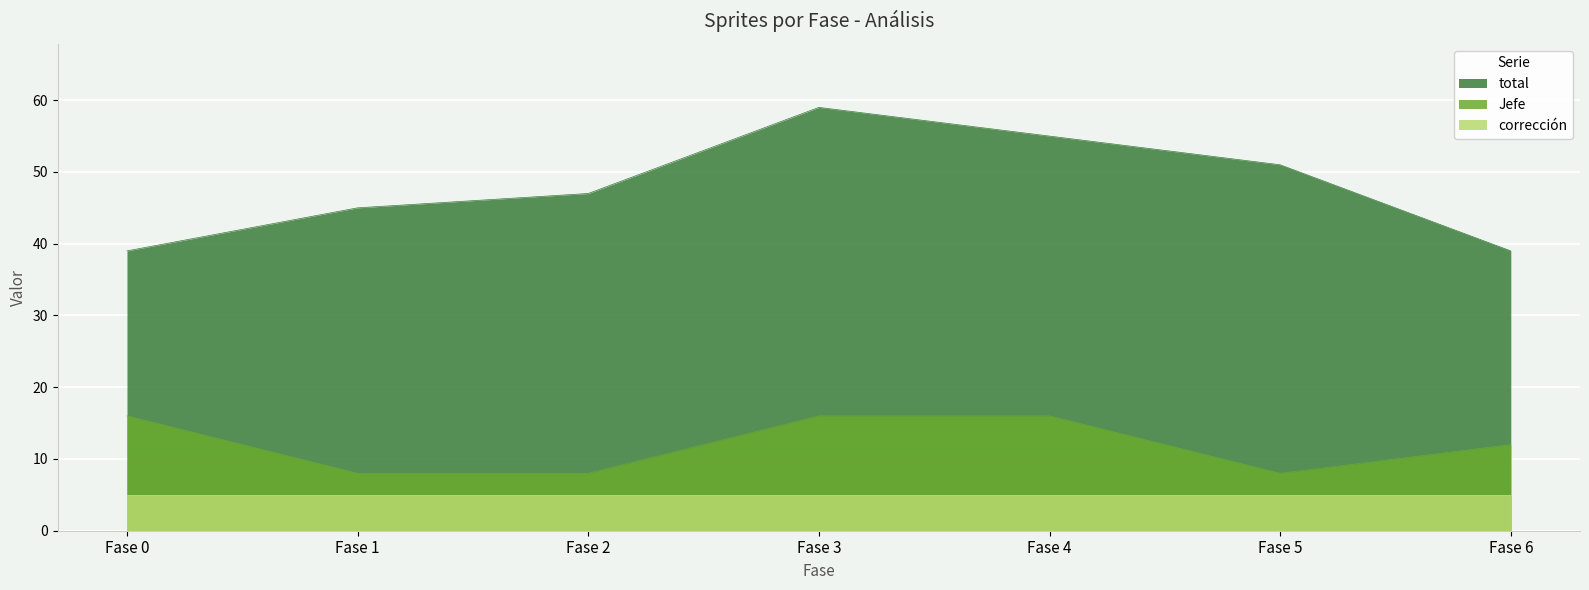

True or false: Jefe and total cross at least once.

False